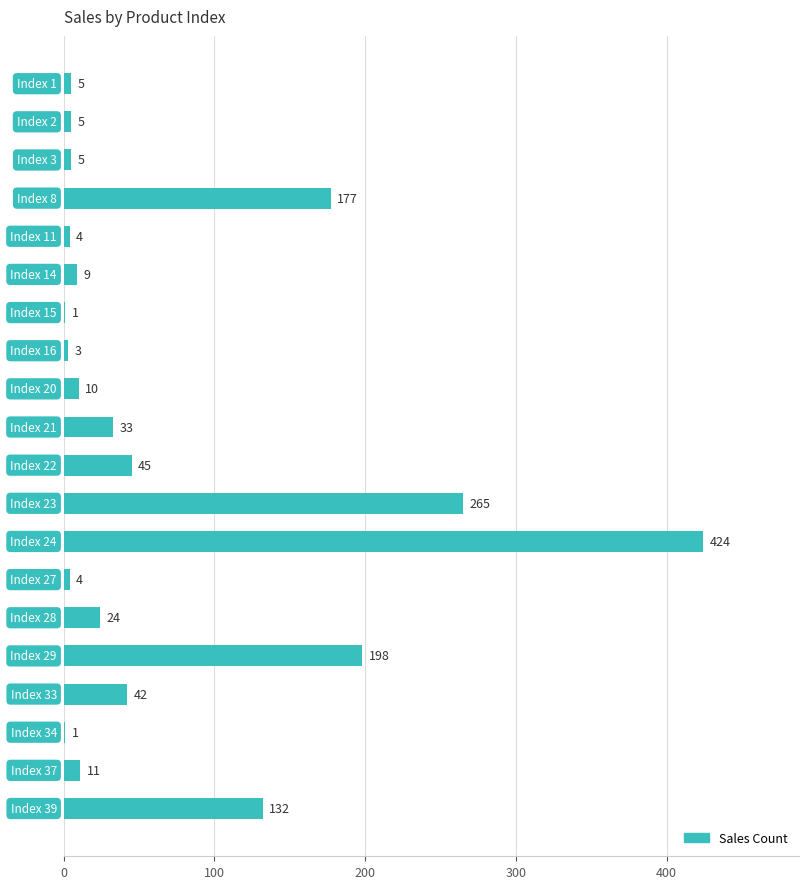

What is the maximum value shown in the chart?

424